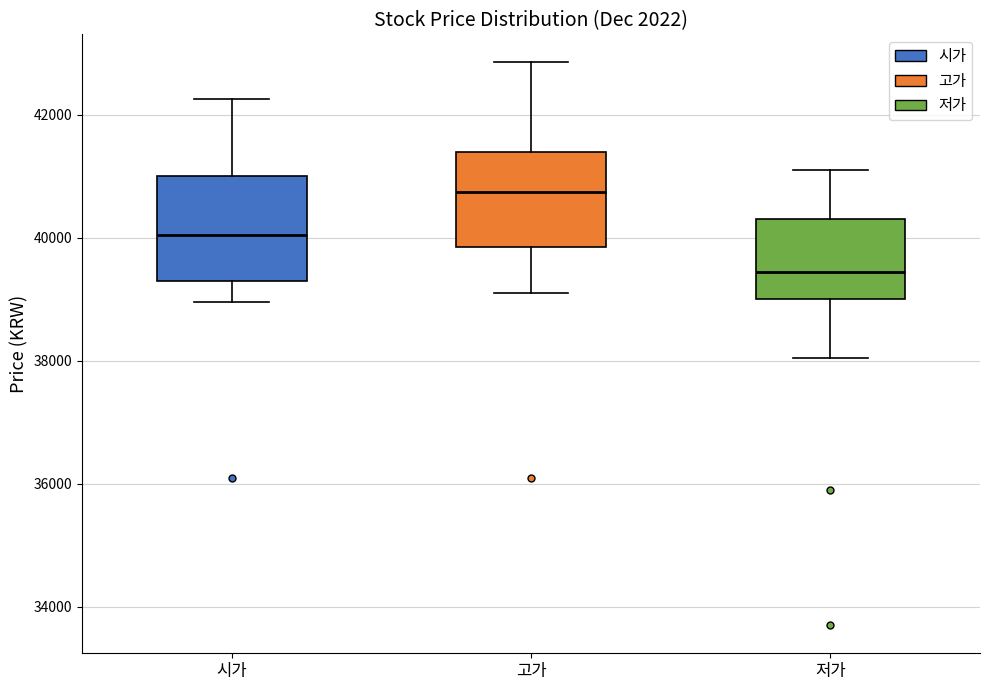

Reading left to right, transcribe this box plot: for each box, give where its median line is, the range the box spans, and where its two whiskers end, as read against the y-axis. The values are not printed on the chart, so give them approximately, as read against the axis.

시가: median 40000, box 39400 to 41000, whiskers 39000 to 42200
고가: median 40800, box 39800 to 41400, whiskers 39200 to 42800
저가: median 39400, box 39000 to 40400, whiskers 38000 to 41200